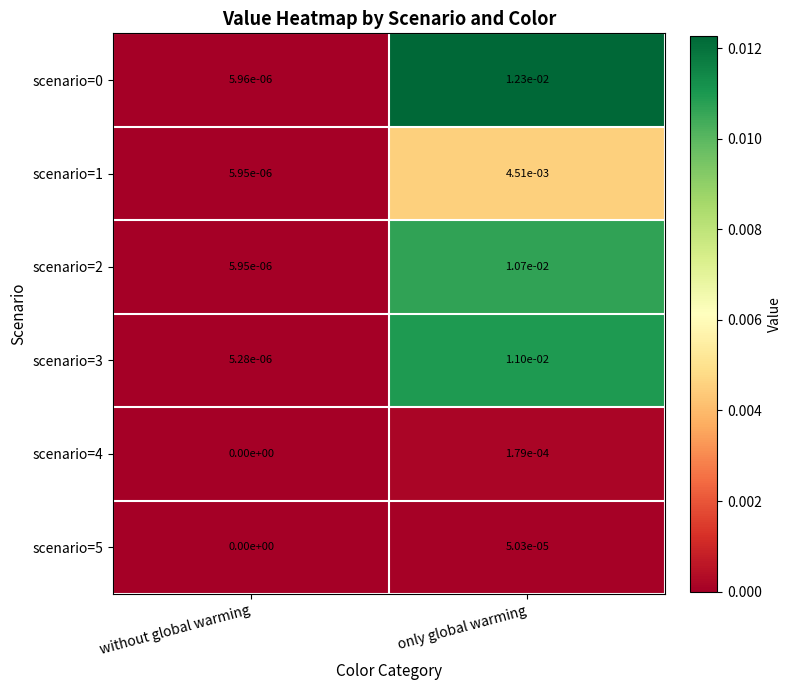

The value of scenario=5 at only global warming is 0.0. True or false?

True